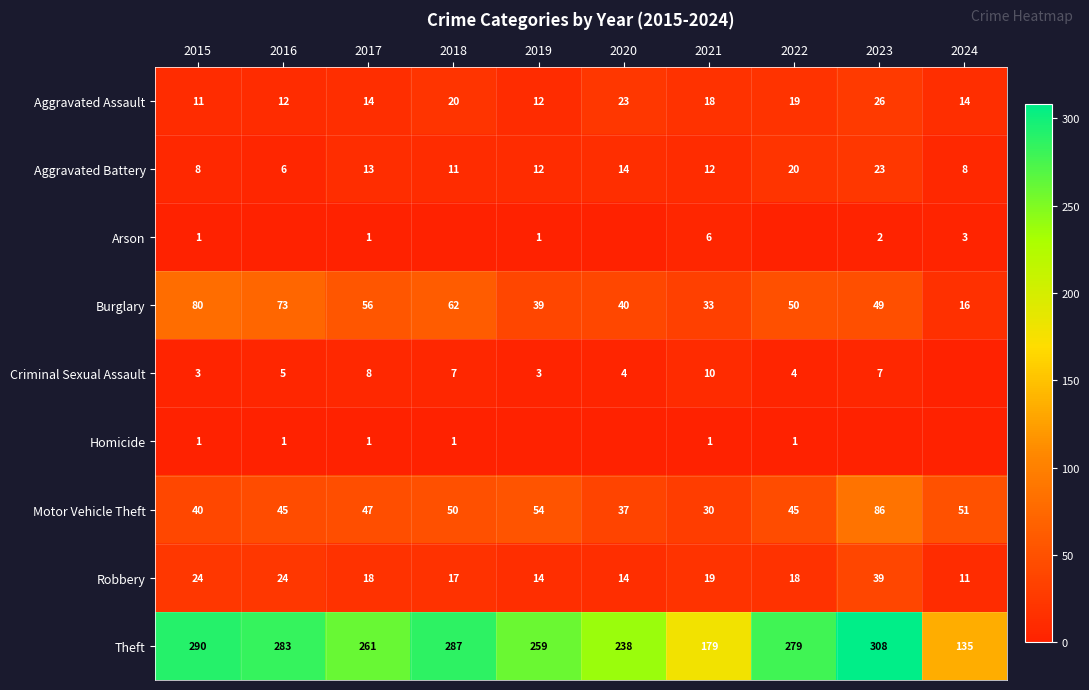

Is the value of Aggravated Battery at 2018 greater than the value of Theft at 2015?

No